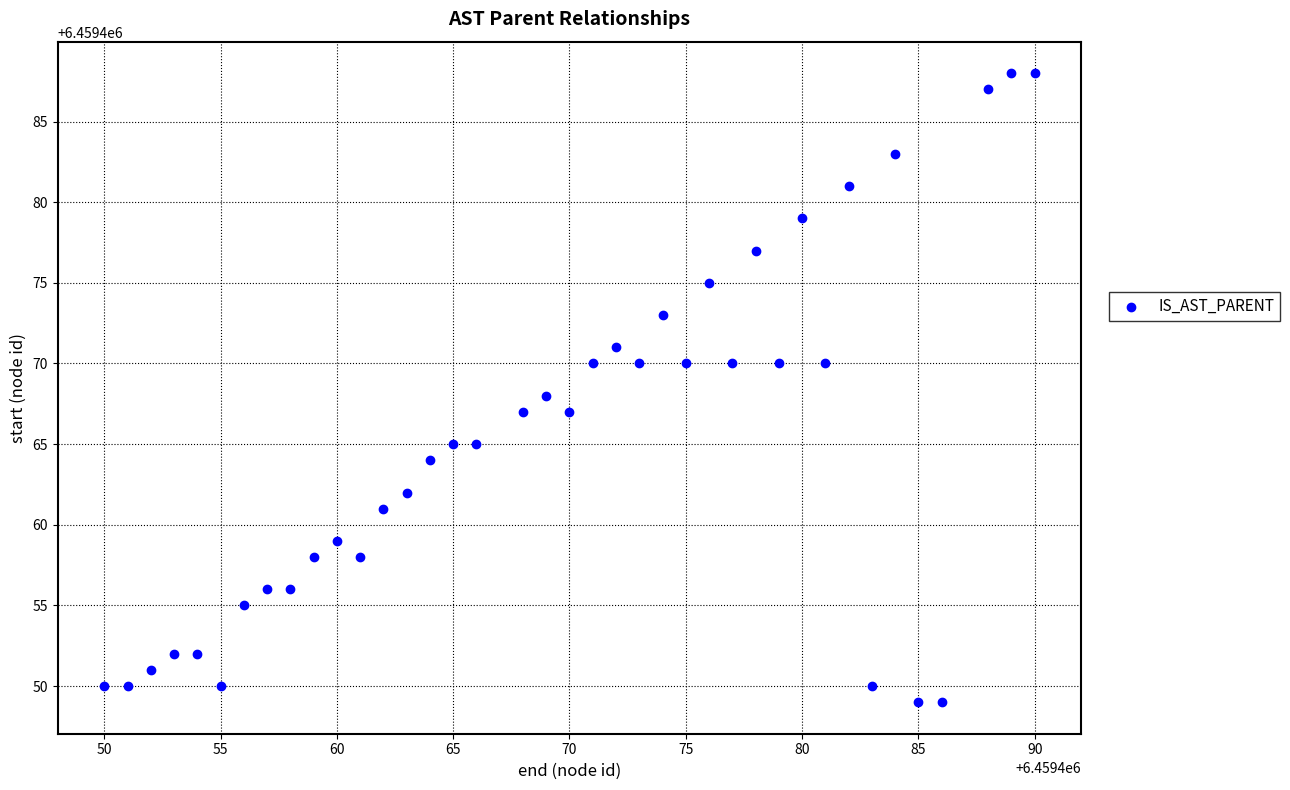

What is the range of X values (max minus min)?

40